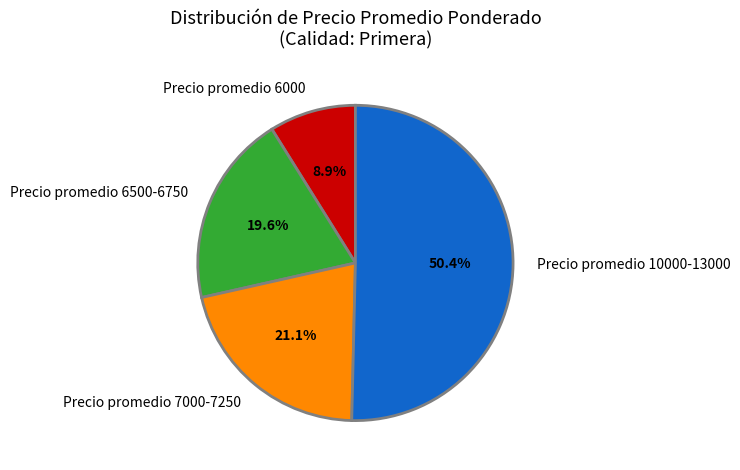

How many slices are in this pie chart?

4